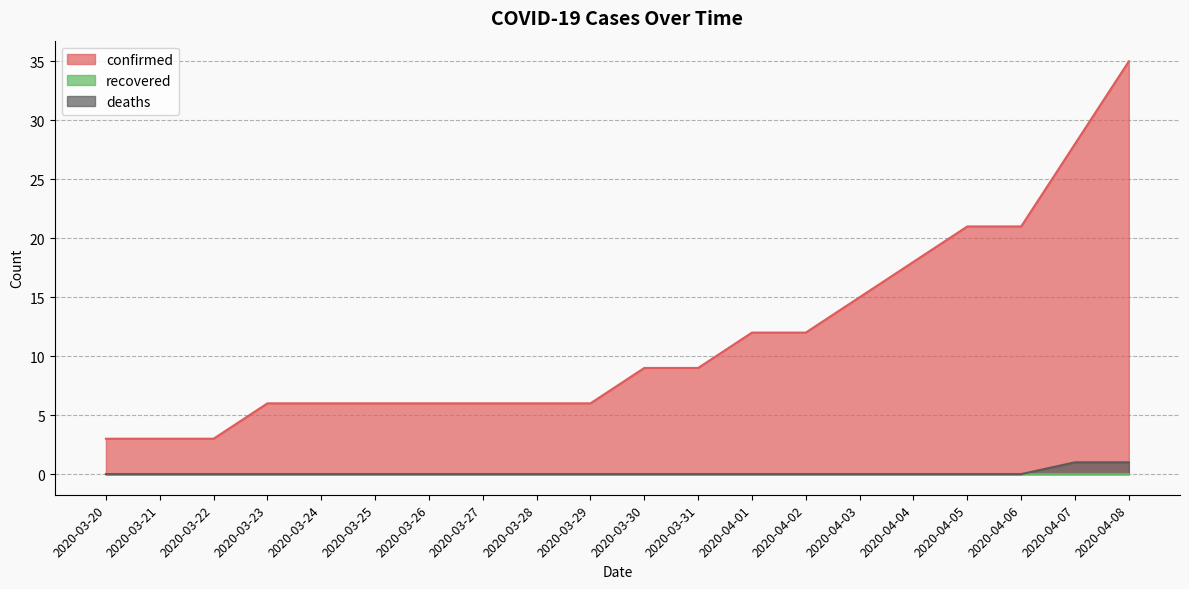

Which category has the highest value across all series?

2020-04-08